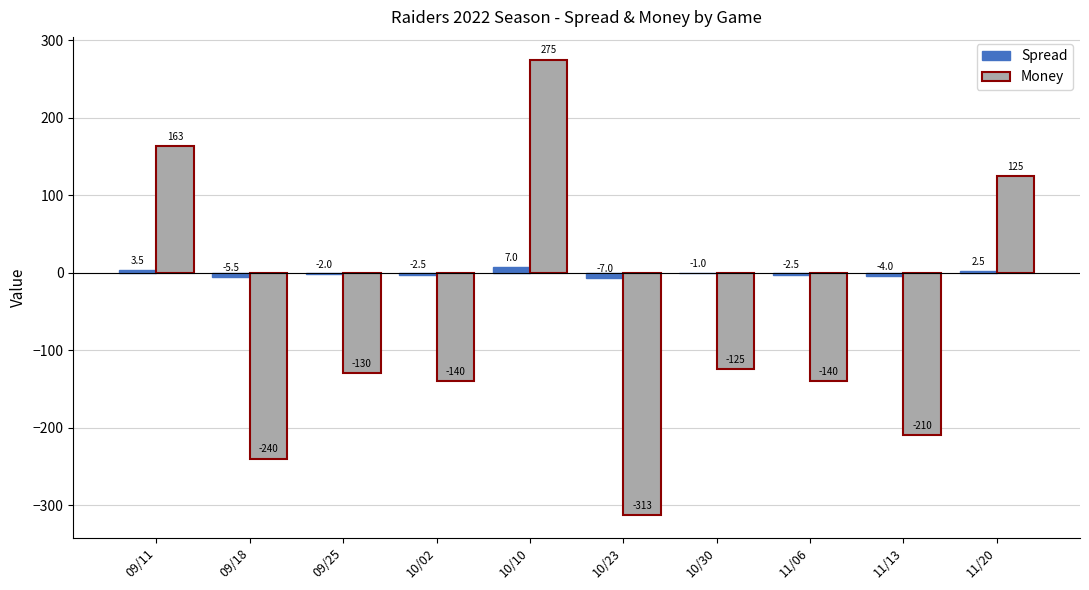

How many groups of bars are there?

10